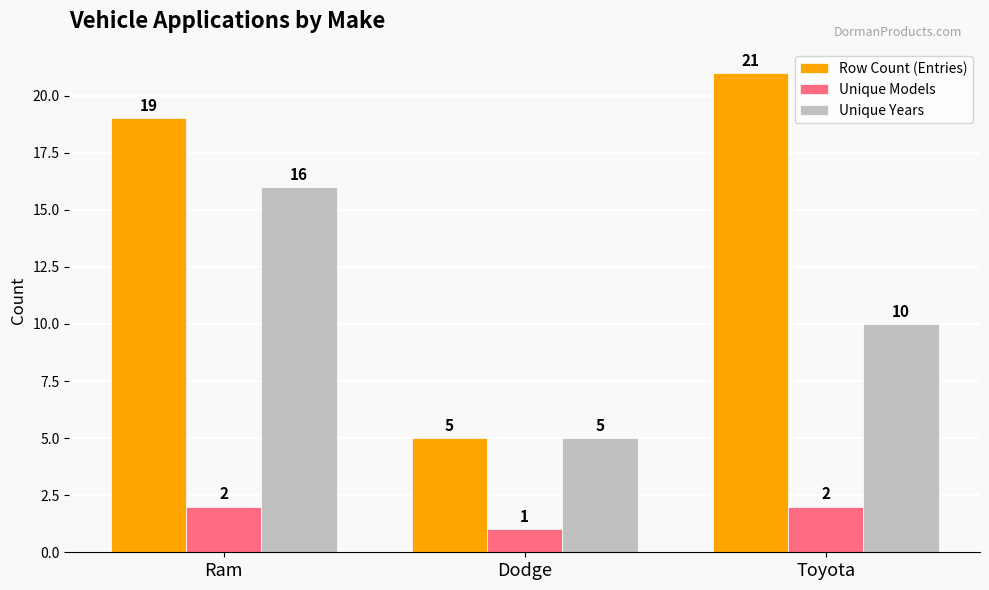

Which series has the largest total across all categories?

Row Count (Entries)